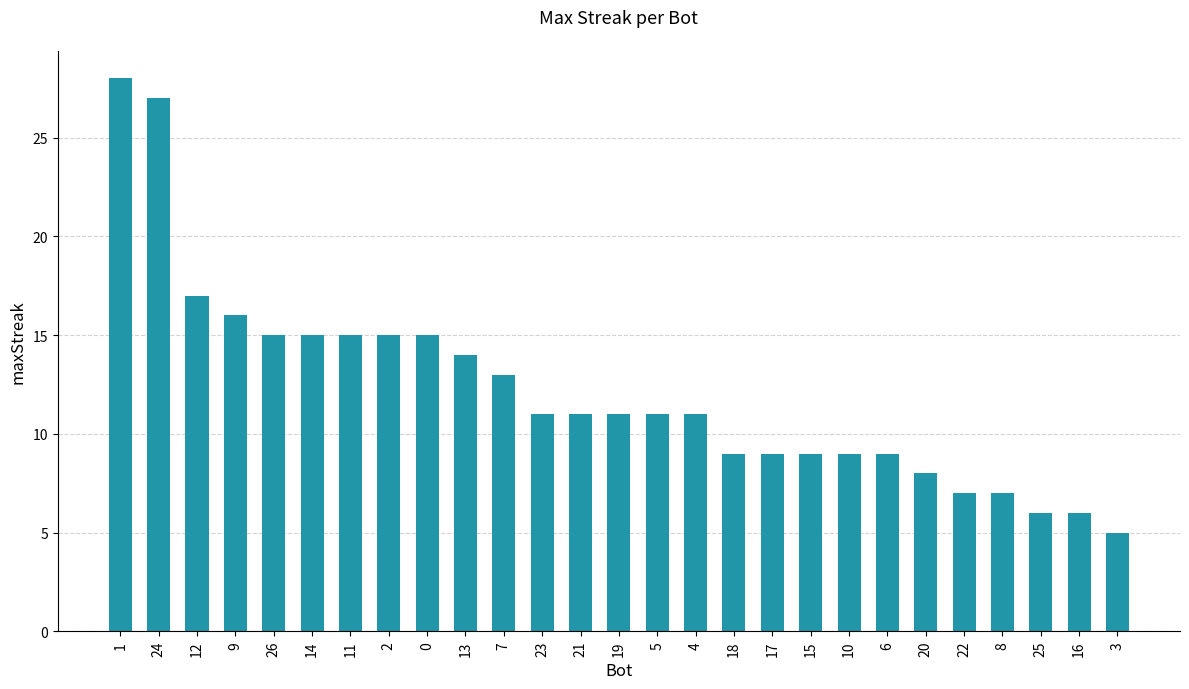

Reading left to right, transcribe all the data shown in this chart.

1=28	24=27	12=17	9=16	26=15	14=15	11=15	2=15	0=15	13=14	7=13	23=11	21=11	19=11	5=11	4=11	18=9	17=9	15=9	10=9	6=9	20=8	22=7	8=7	25=6	16=6	3=5